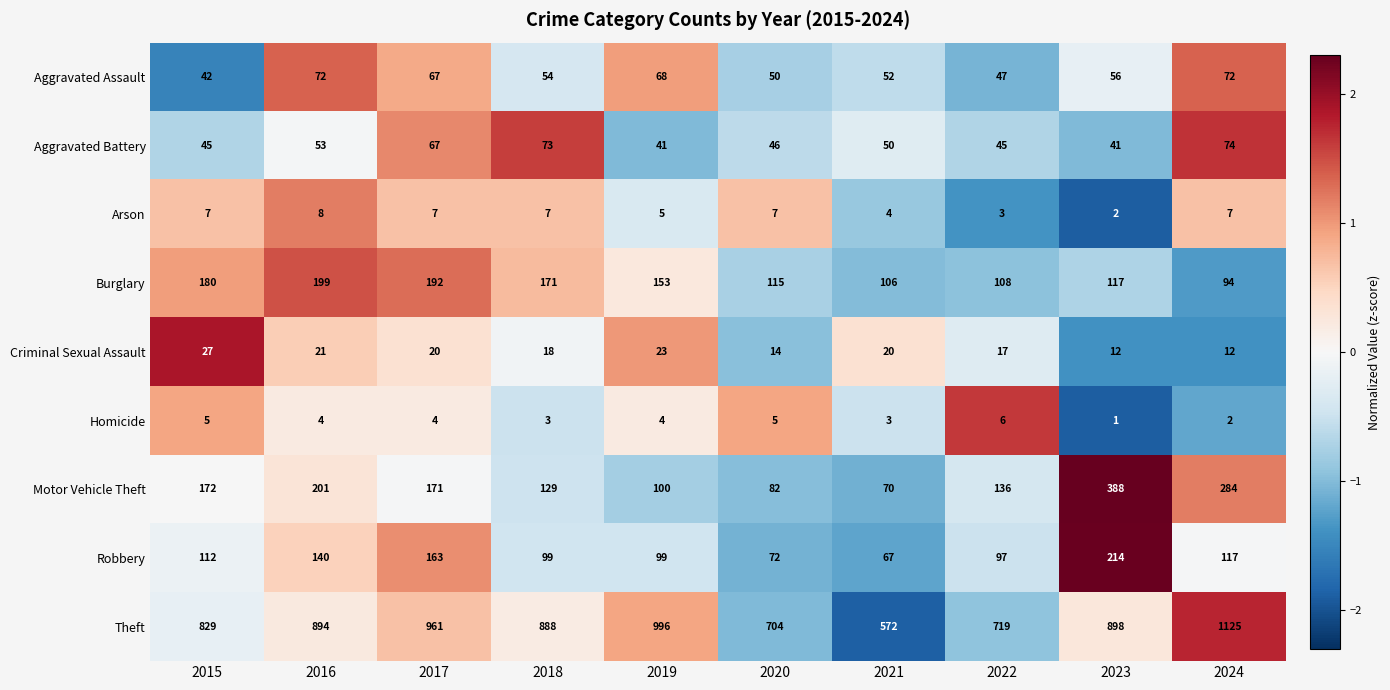

How many Homicide values are between 3 and 5?

7